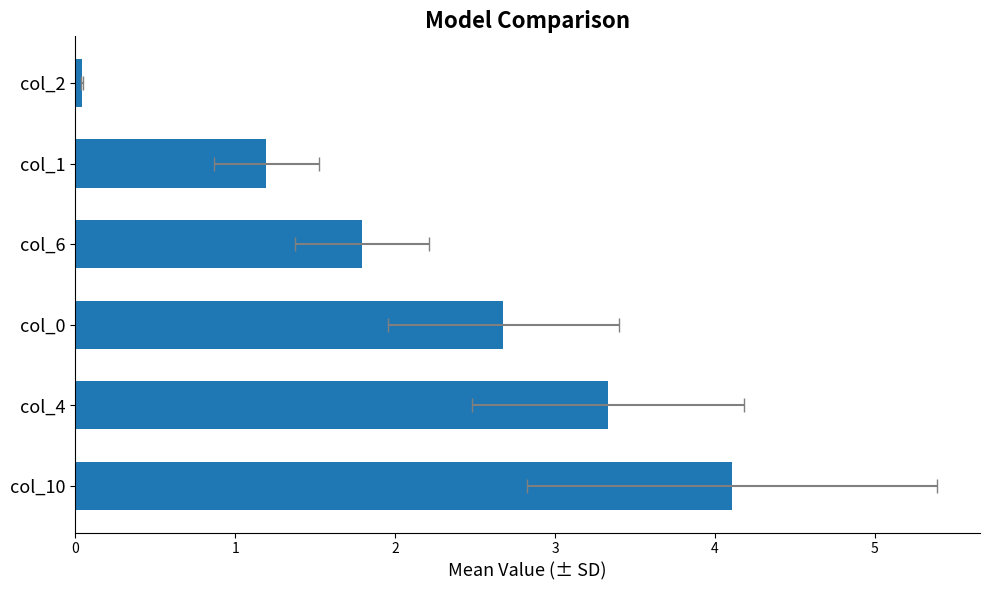

True or false: the data shows 2.7 at col_0.

True